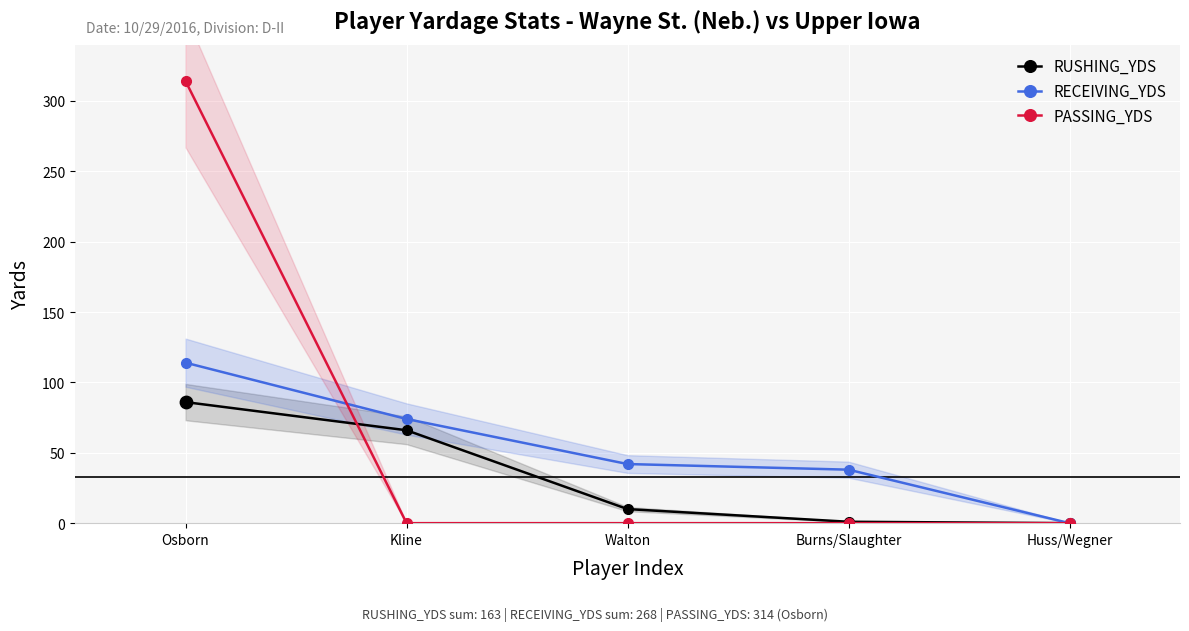

At how many categories does at least one series exceed 82?

1